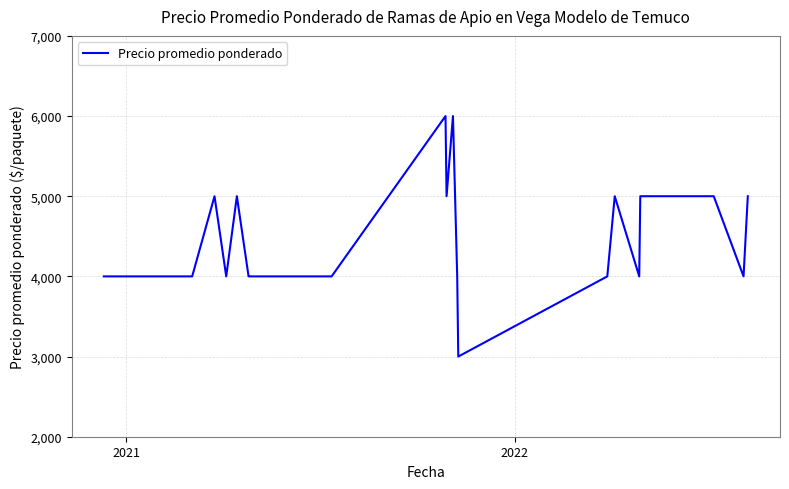

Is this an area chart (filled region under the line)?

No